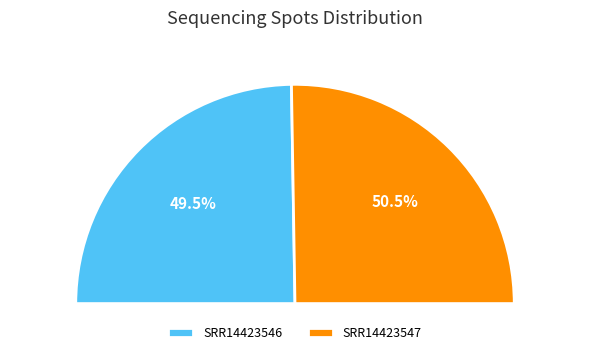

To the nearest percent, what is the combined percentage of SRR14423547 and SRR14423546?

100%